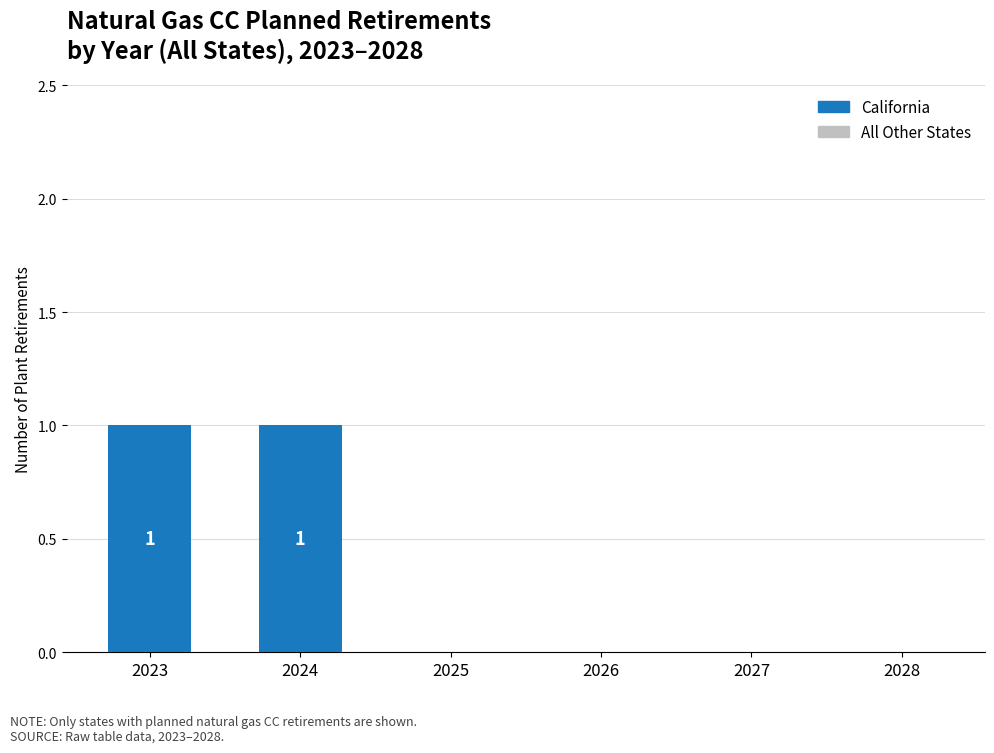

The value at 2025 is 1. True or false?

False